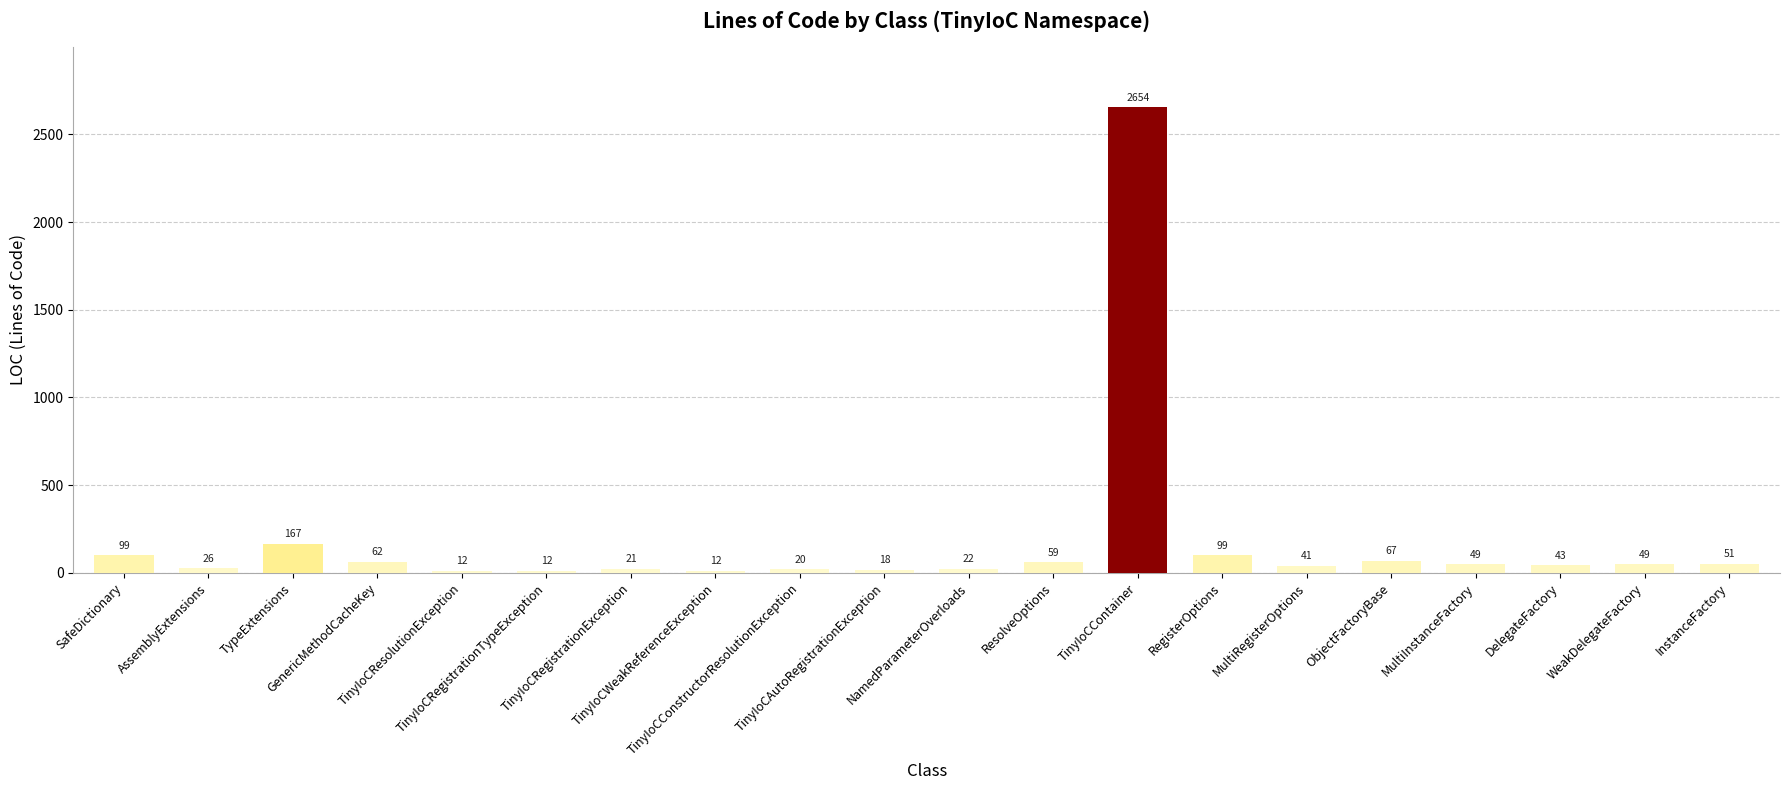

Reading left to right, transcribe all the data shown in this chart.

SafeDictionary=99	AssemblyExtensions=26	TypeExtensions=167	GenericMethodCacheKey=62	TinyIoCResolutionException=12	TinyIoCRegistrationTypeException=12	TinyIoCRegistrationException=21	TinyIoCWeakReferenceException=12	TinyIoCConstructorResolutionException=20	TinyIoCAutoRegistrationException=18	NamedParameterOverloads=22	ResolveOptions=59	TinyIoCContainer=2654	RegisterOptions=99	MultiRegisterOptions=41	ObjectFactoryBase=67	MultiInstanceFactory=49	DelegateFactory=43	WeakDelegateFactory=49	InstanceFactory=51